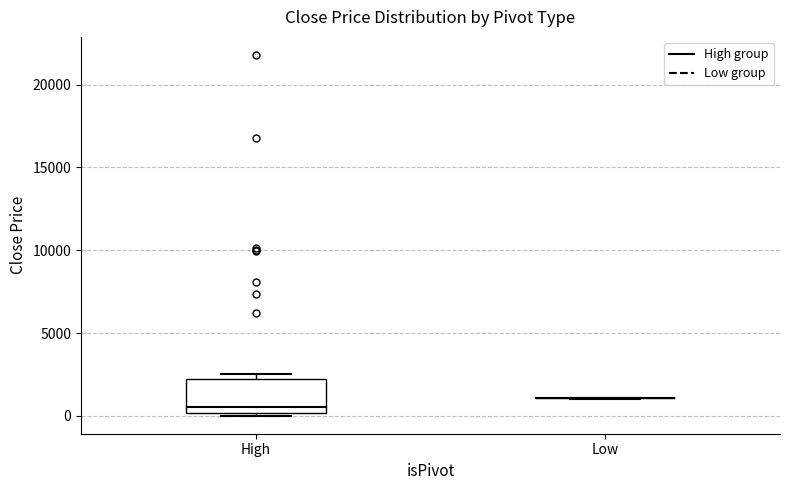

Reading left to right, read every box against the y-axis: the position of its median line, the range the box covers, and the ends of its whiskers. The values are not printed on the chart, so give them approximately, as read against the axis.

High: median 500, box 0 to 2000, whiskers 0 (just below the box's lower edge) to 2500
Low: box collapsed to a line at 1000, whiskers 1000 to 1000